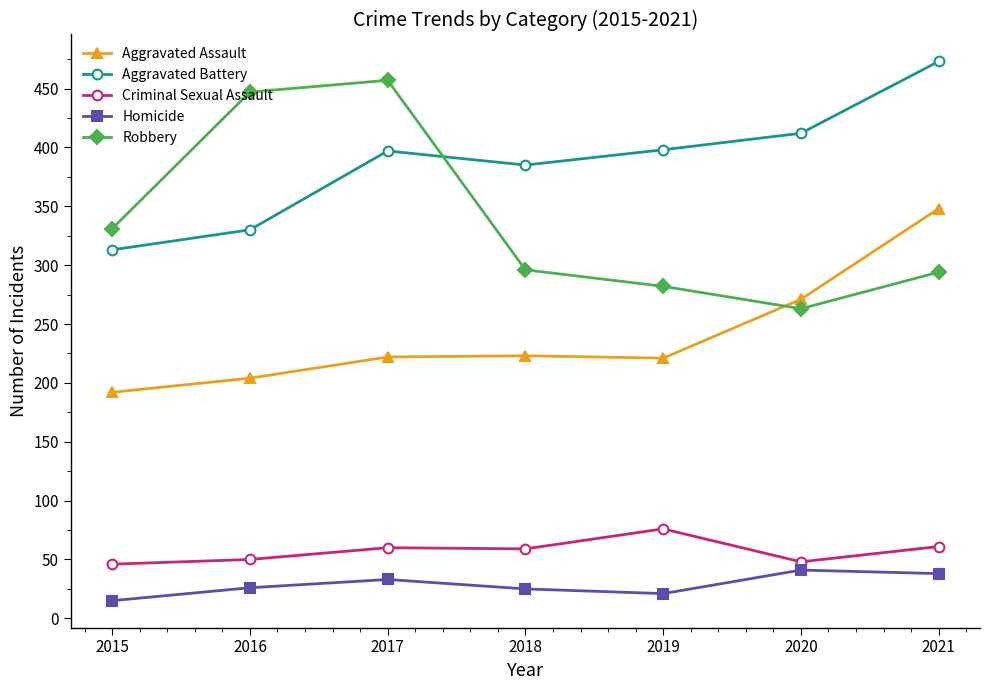

At how many categories does at least one series exceed 66?

7